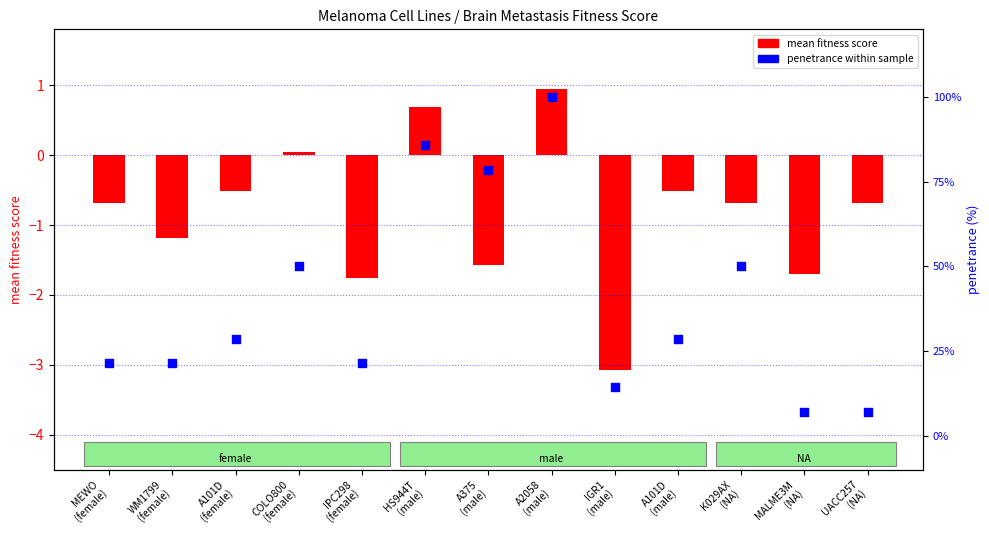

At which category is the sum across all series the highest?

A2058
(male)